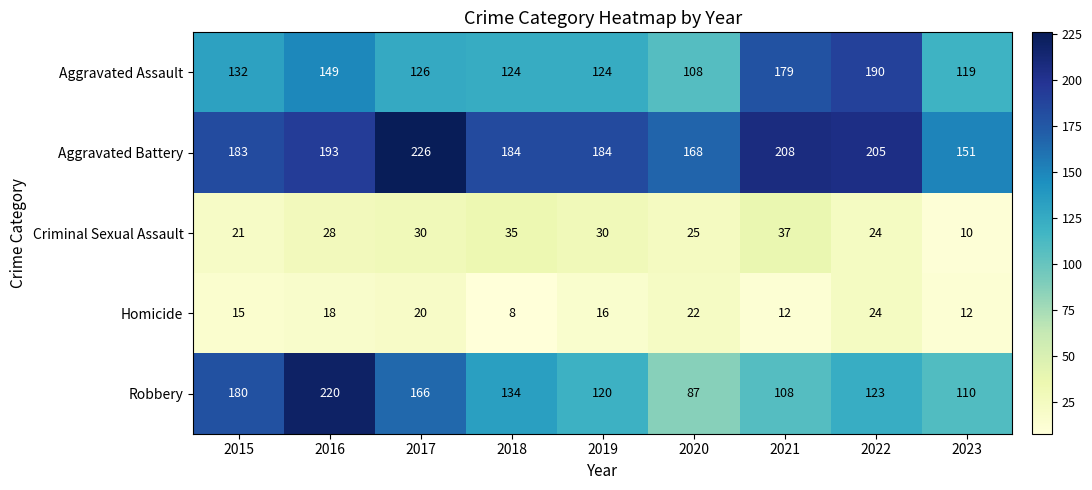

List the labels in order of Robbery value, smallest first.

2020, 2021, 2023, 2019, 2022, 2018, 2017, 2015, 2016